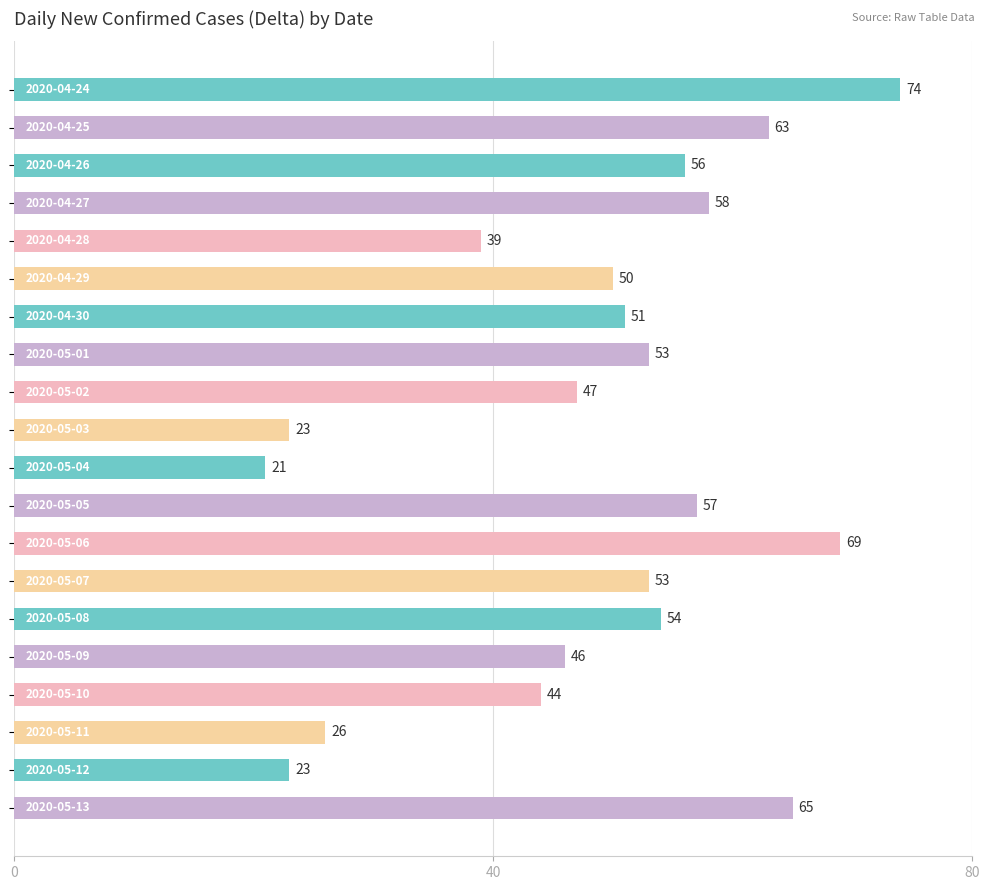

What is the value of the 16th bar from the top?

46